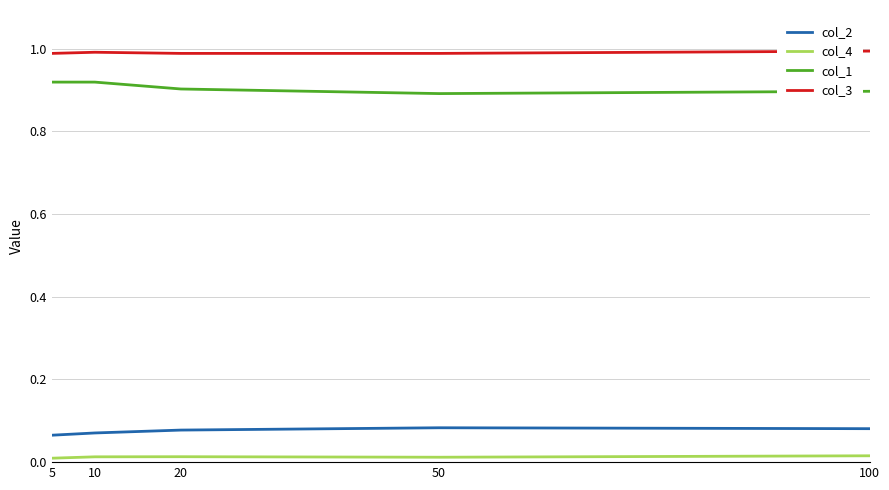

Rank the series by their maximum value, from lowest to highest.

col_4, col_2, col_1, col_3